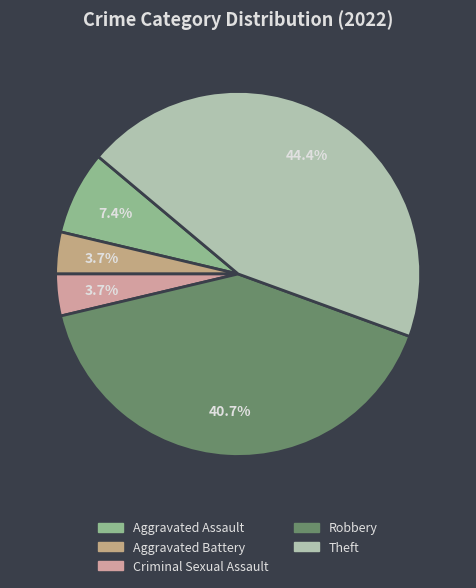

To the nearest percent, what is the difference between the largest and smallest slice percentages?

41%